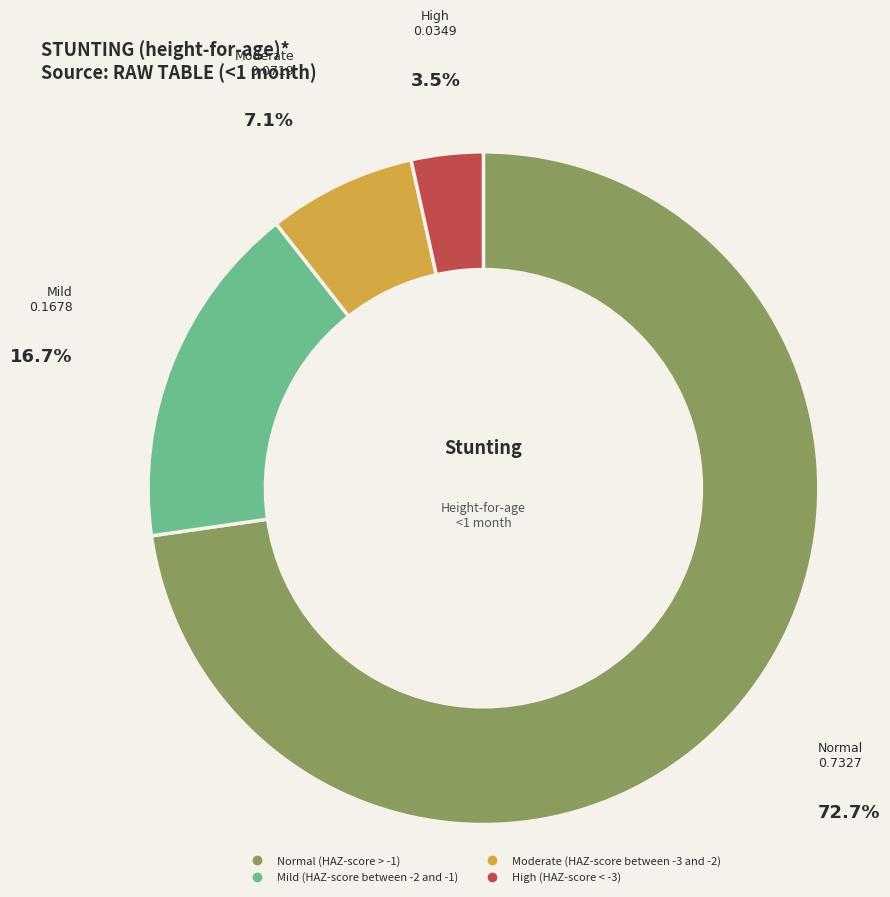

To the nearest percent, what is the difference between the High (HAZ-score < -3) and Mild (HAZ-score between -2 and -1) slice percentages?

13%